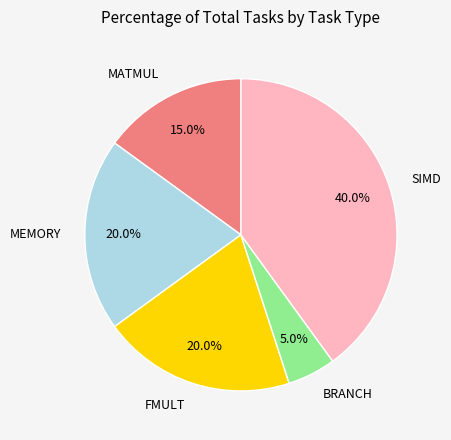

How many slices are in this pie chart?

5